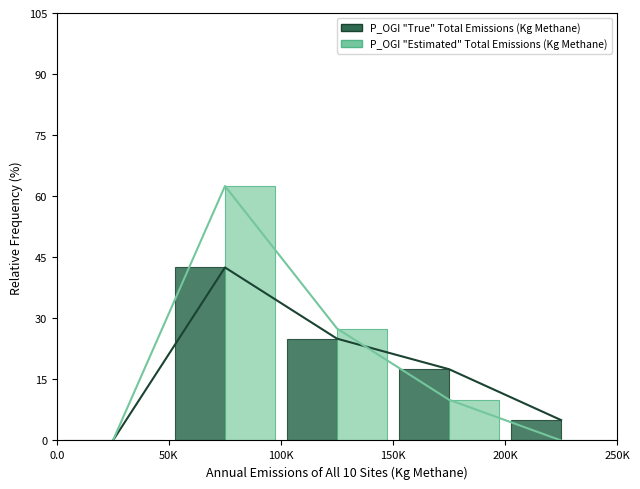

What is the maximum value for P_OGI "Estimated" Total Emissions (Kg Methane)?

62.5